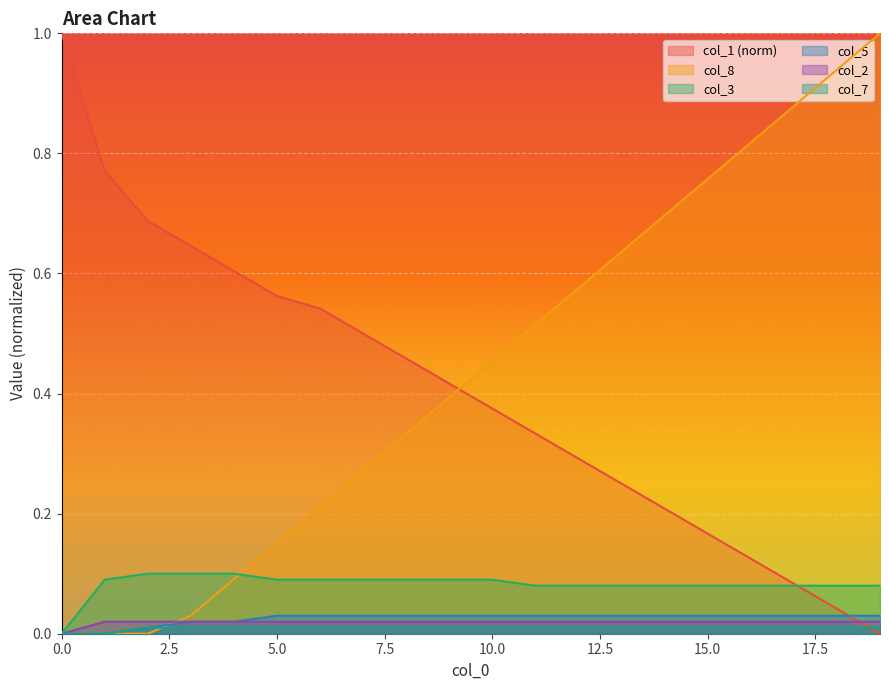

Reading left to right, extract all data points from this chart.

col_1: 1.0	0.8	0.7	0.6	0.6	0.6	0.5	0.5	0.5	0.4	0.4	0.3	0.3	0.2	0.2	0.2	0.1	0.1	0.0	0.0
col_8: 0.0	0.0	0.0	0.0	0.1	0.2	0.2	0.3	0.3	0.4	0.5	0.5	0.6	0.6	0.7	0.8	0.8	0.9	0.9	1.0
col_3: 0.0	0.1	0.1	0.1	0.1	0.1	0.1	0.1	0.1	0.1	0.1	0.1	0.1	0.1	0.1	0.1	0.1	0.1	0.1	0.1
col_5: 0.0	0.0	0.0	0.0	0.0	0.0	0.0	0.0	0.0	0.0	0.0	0.0	0.0	0.0	0.0	0.0	0.0	0.0	0.0	0.0
col_2: 0.0	0.0	0.0	0.0	0.0	0.0	0.0	0.0	0.0	0.0	0.0	0.0	0.0	0.0	0.0	0.0	0.0	0.0	0.0	0.0
col_7: 0.0	0.0	0.0	0.0	0.0	0.0	0.0	0.0	0.0	0.0	0.0	0.0	0.0	0.0	0.0	0.0	0.0	0.0	0.0	0.0